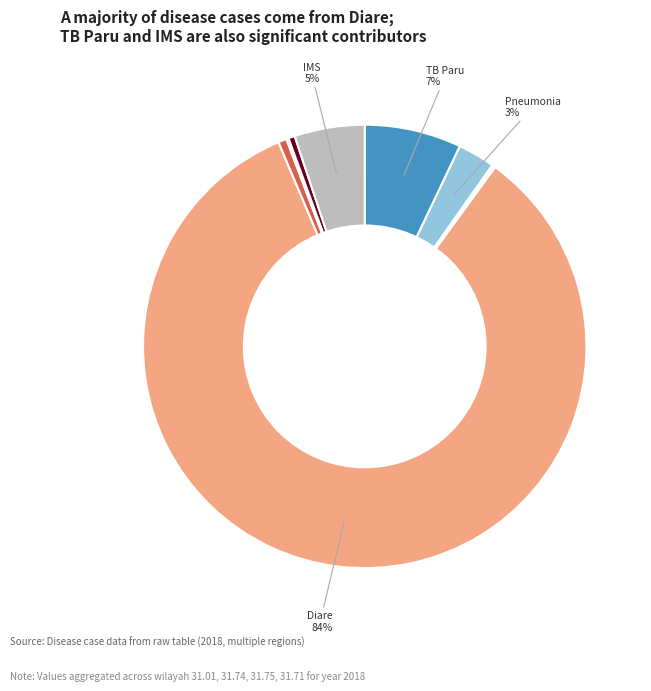

To the nearest percent, what is the average slice percentage?

10%